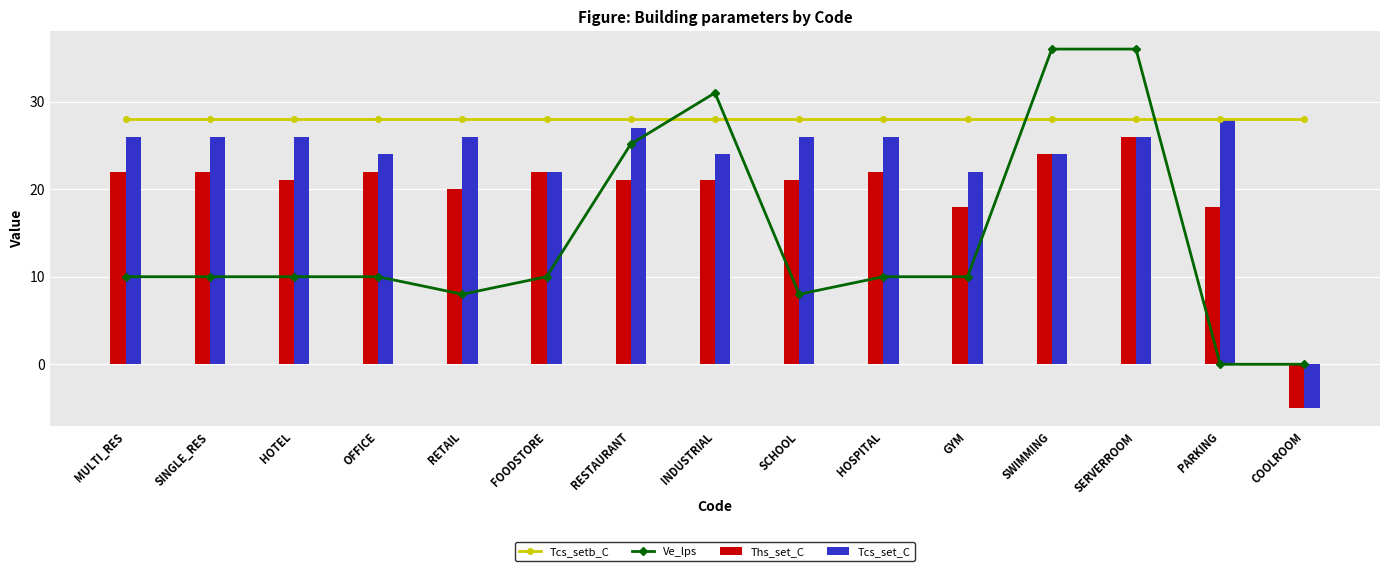

What value does the Tcs_set_C series have at SERVERROOM?

26